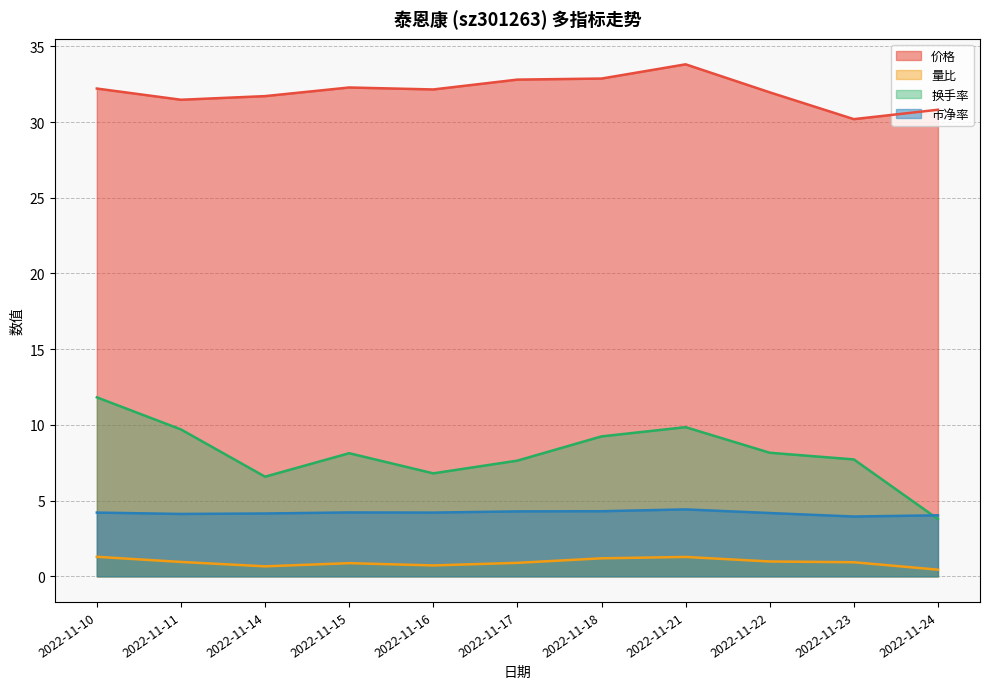

At which label is 市净率 closest to 4?

2022-11-24